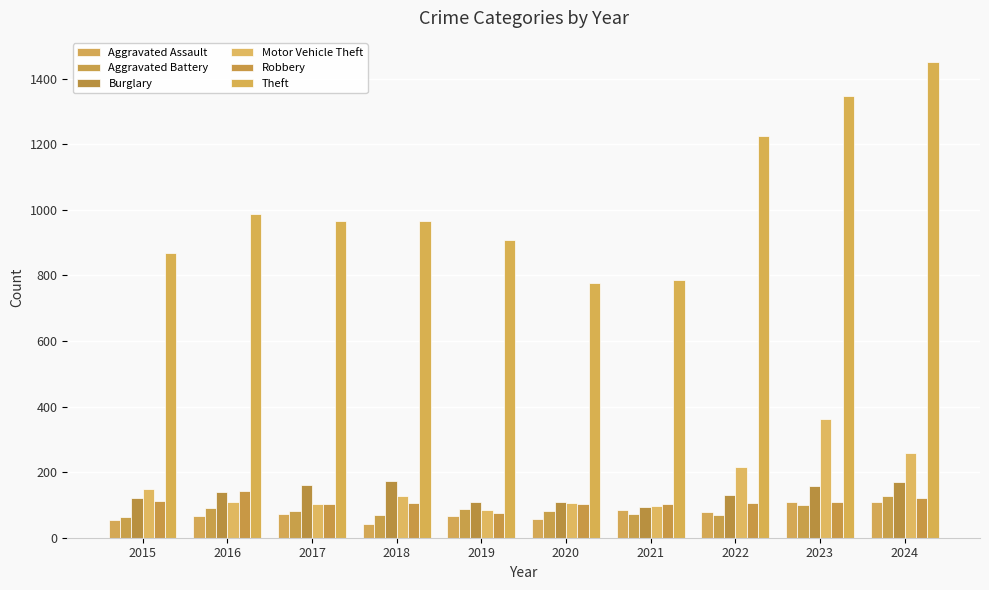

Which has a higher value, 2018 or 2022?

2022